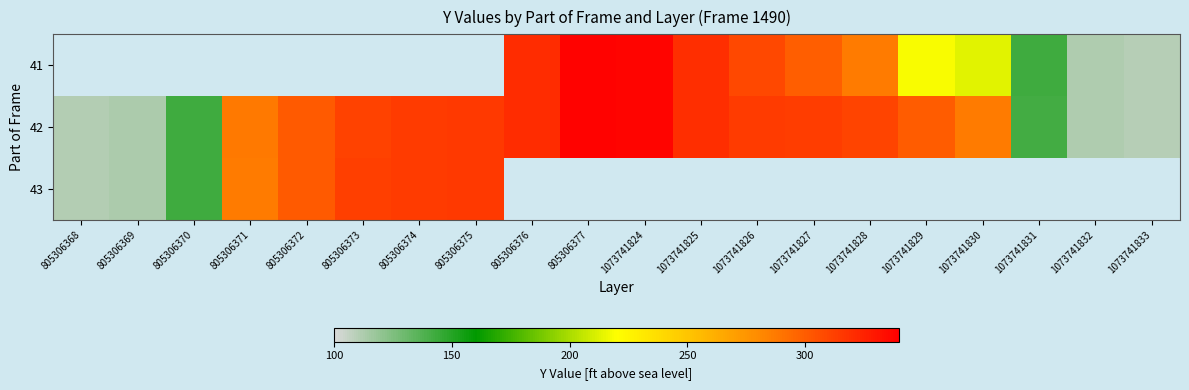

How many data points does each series have?

20